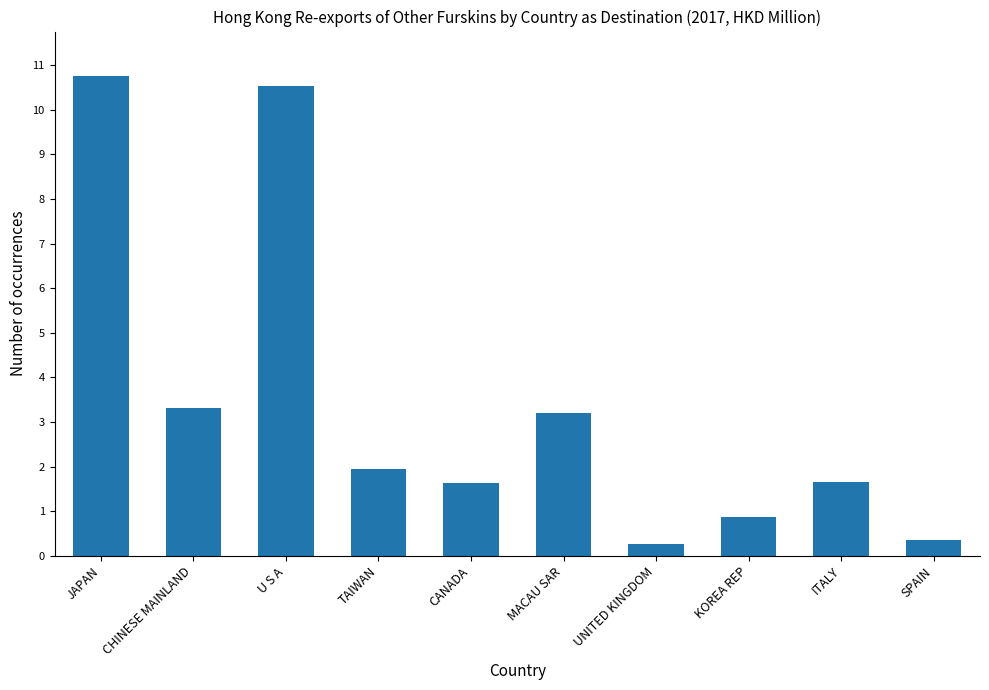

True or false: the data shows 3.7 at JAPAN.

False